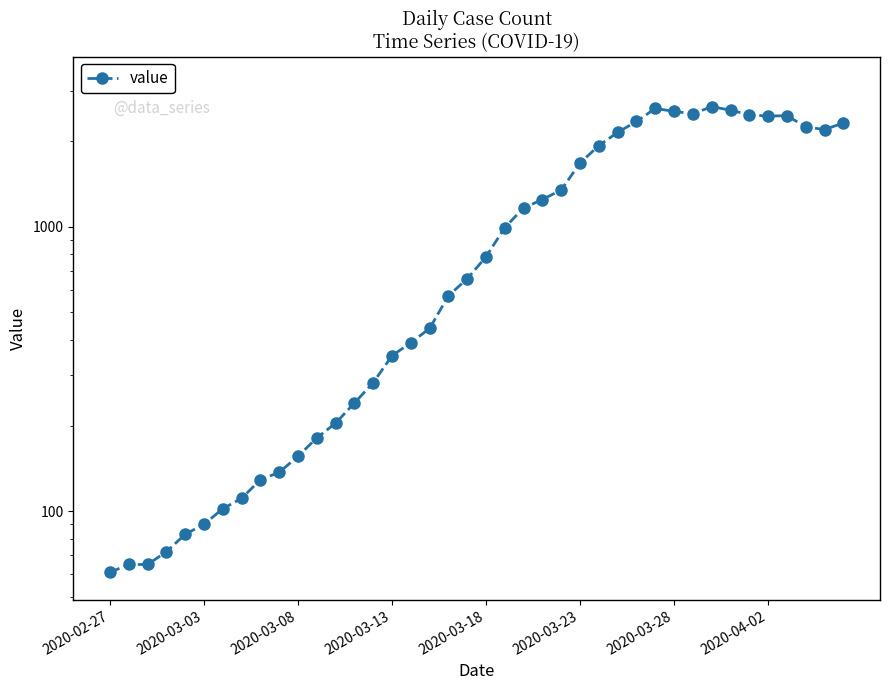

Reading left to right, list all the values displayed in this chart.

61	65	65	72	83	90	102	111	129	137	156	181	204	240	283	352	391	439	572	656	784	993	1165	1245	1347	1674	1927	2145	2342	2603	2541	2494	2640	2567	2471	2448	2454	2243	2194	2314